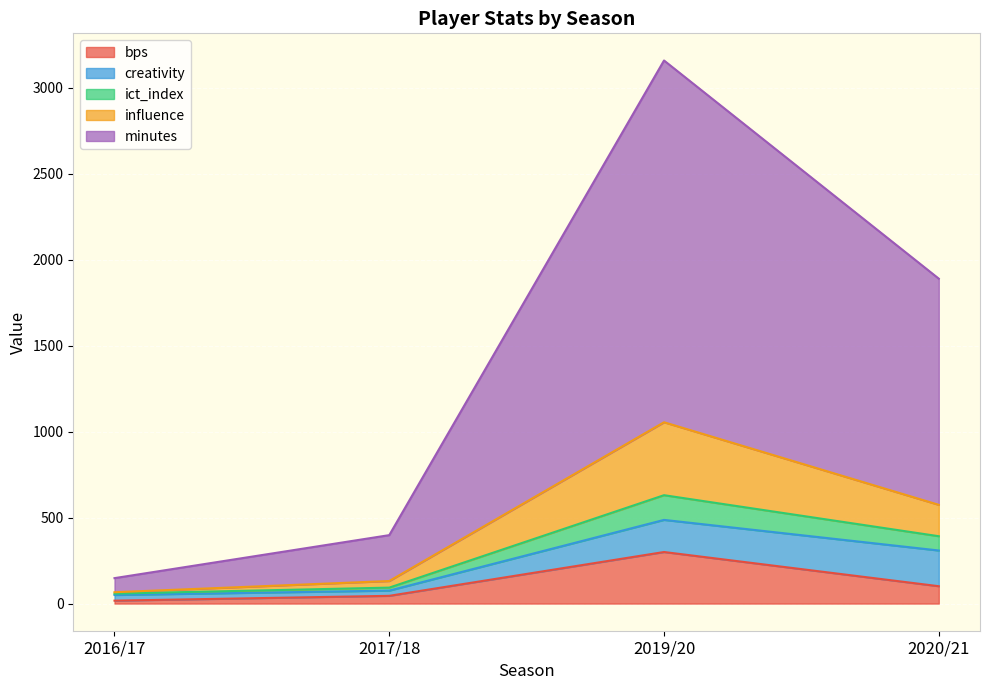

What is the total value across all series at 2019/20?

3160.0